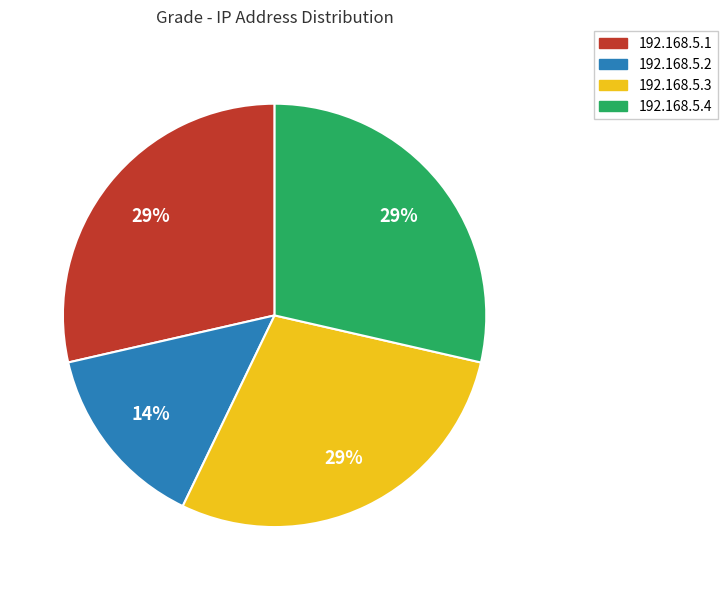

To the nearest percent, what portion does 192.168.5.2 represent?

14%